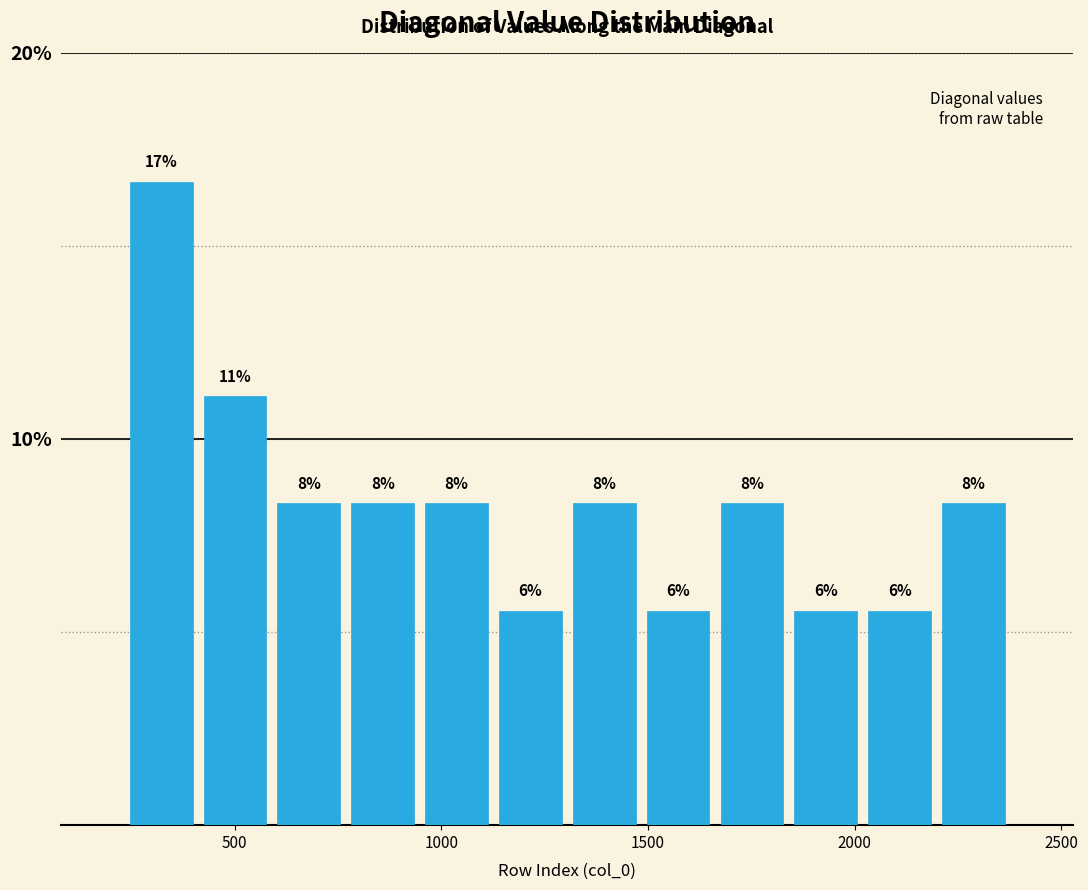

Around what value on the x-axis is the tallest bar? Give the approximate position of its centre, as read against the axis.

300